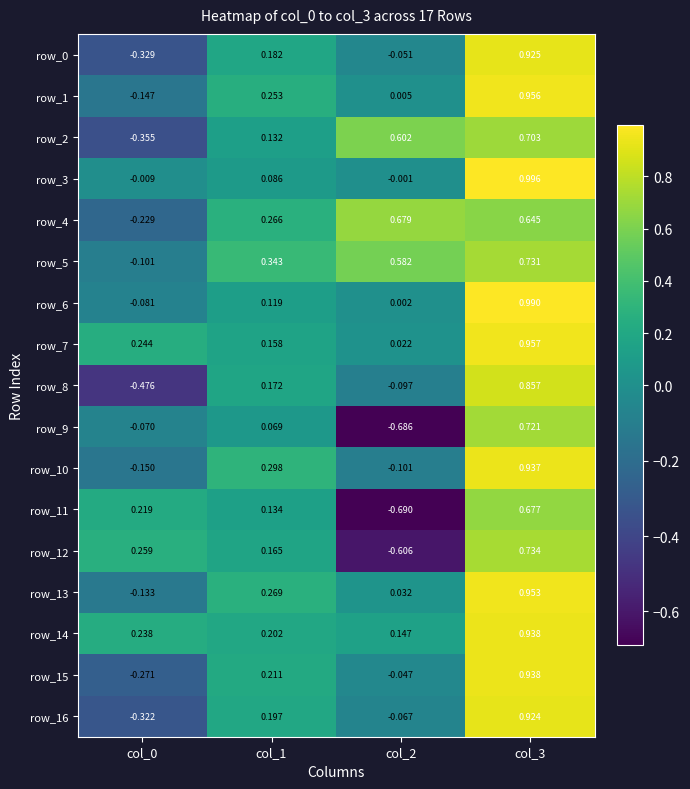

Where is row_7 nearest to the value 0?

col_2